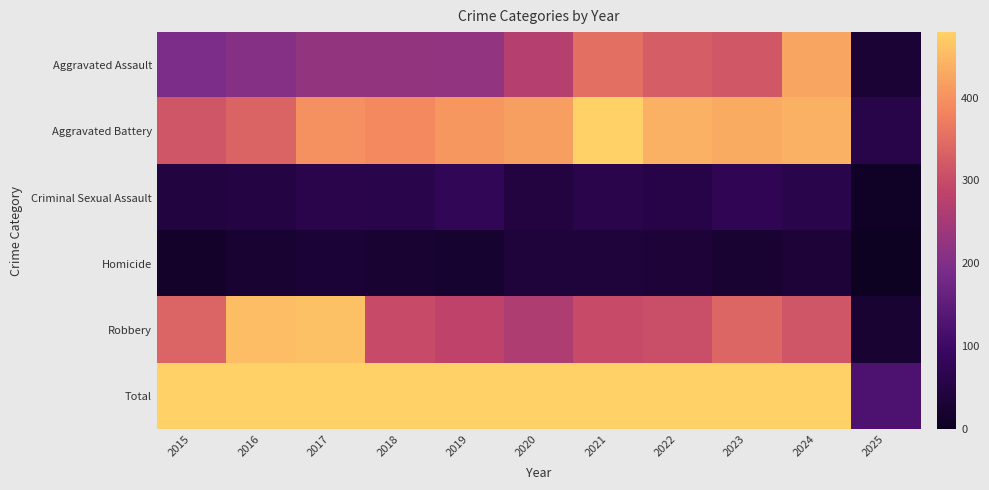

Reading left to right, list all the values displayed in this chart.

Aggravated Assault: 2015=194	2016=206	2017=225	2018=225	2019=223	2020=273	2021=352	2022=327	2023=318	2024=424	2025=31
Aggravated Battery: 2015=316	2016=336	2017=400	2018=389	2019=407	2020=416	2021=479	2022=439	2023=431	2024=439	2025=57
Criminal Sexual Assault: 2015=46	2016=50	2017=62	2018=60	2019=77	2020=48	2021=62	2022=55	2023=73	2024=61	2025=8
Homicide: 2015=15	2016=26	2017=33	2018=25	2019=22	2020=41	2021=38	2022=37	2023=28	2024=36	2025=3
Robbery: 2015=337	2016=454	2017=460	2018=301	2019=287	2020=263	2021=300	2022=304	2023=340	2024=315	2025=26
Total: 2015=908	2016=1072	2017=1180	2018=1000	2019=1016	2020=1041	2021=1231	2022=1162	2023=1190	2024=1275	2025=125